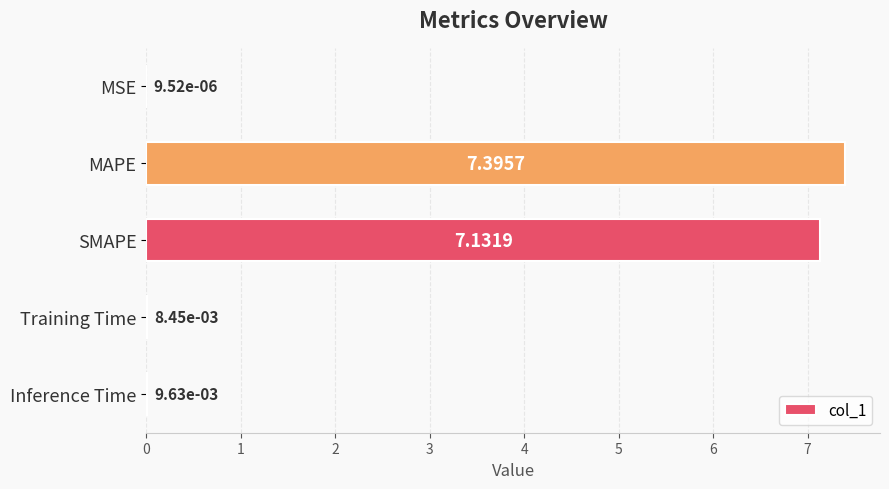

Which label corresponds to the largest value in the chart?

MAPE